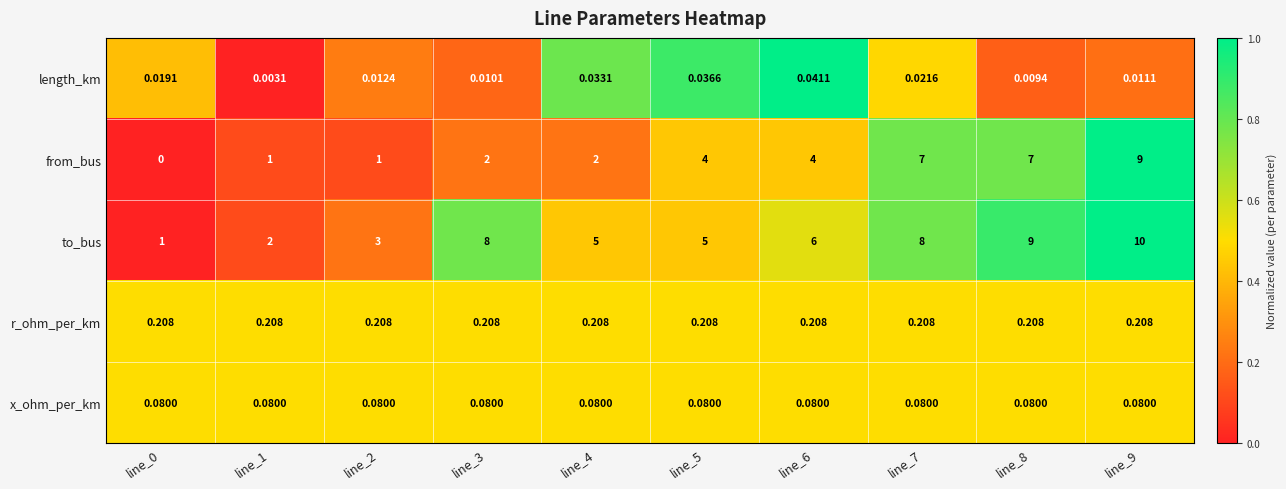

Rank the series at line_6 from highest to lowest value.

to_bus, from_bus, r_ohm_per_km, x_ohm_per_km, length_km